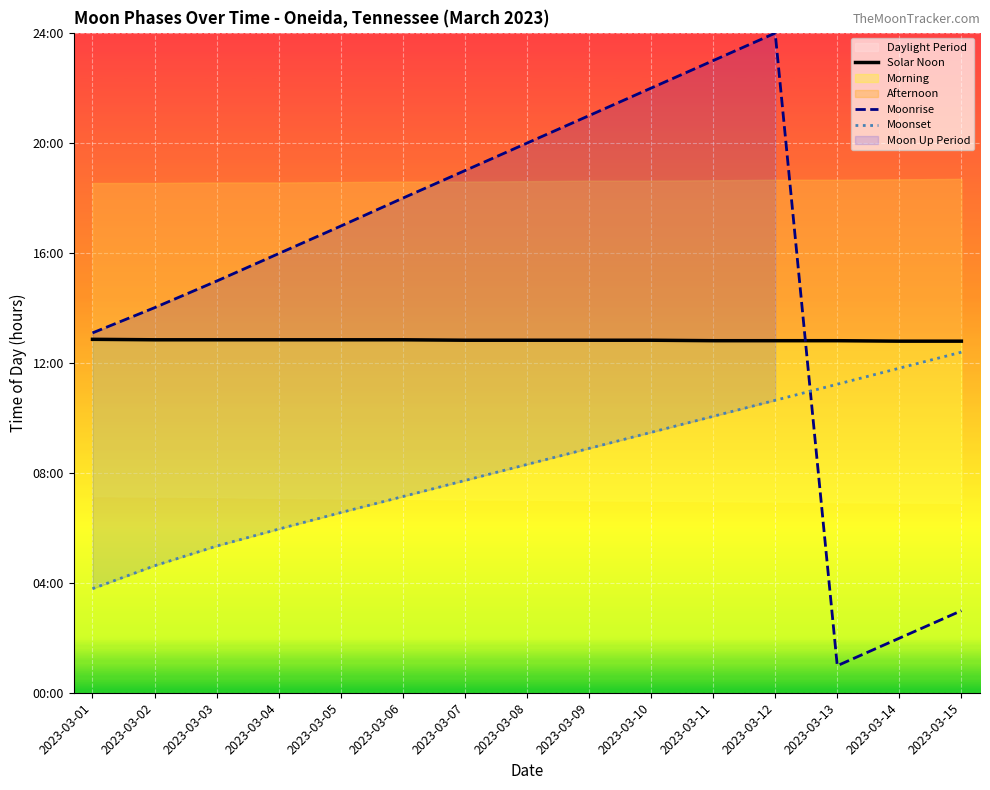

What is the minimum value for Solar Noon?

12.8